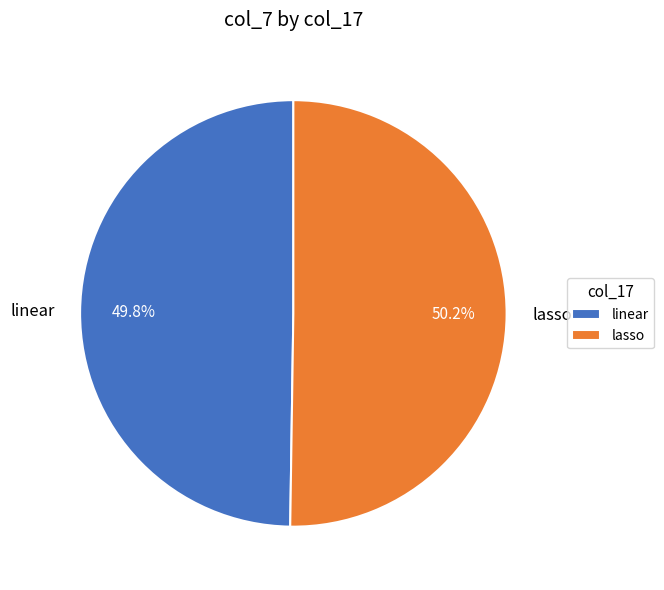

Is there a majority slice in this chart?

Yes